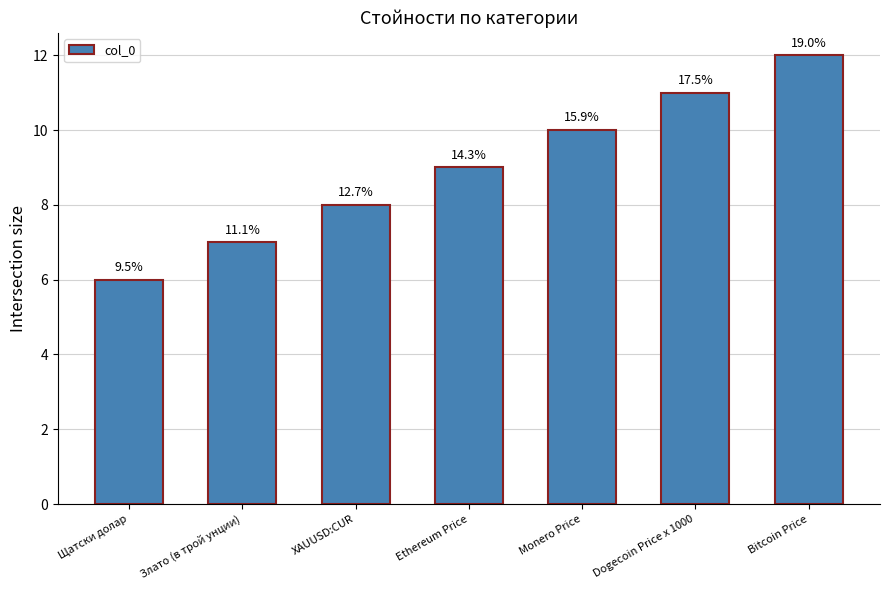

Does the chart contain any negative values?

No